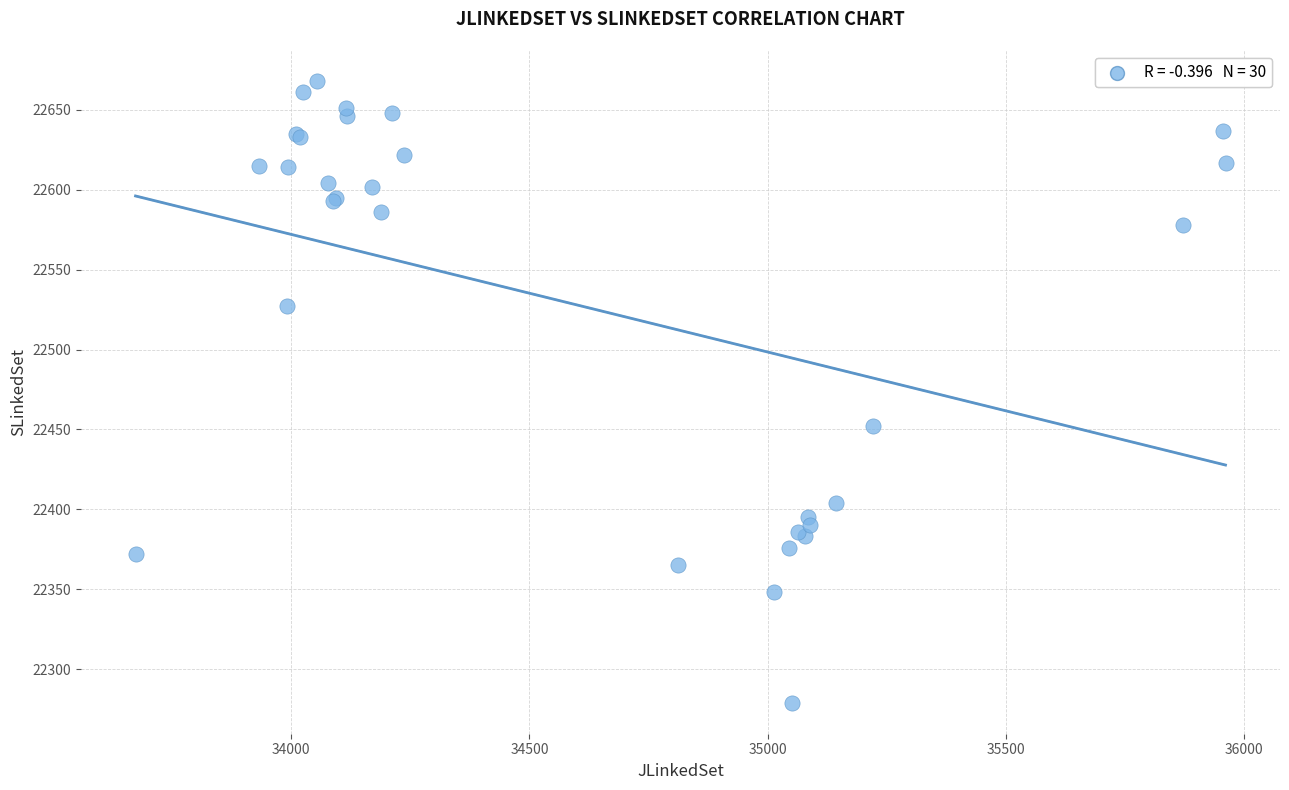

What Y value in the scatter plot is closest to 22473?

22452